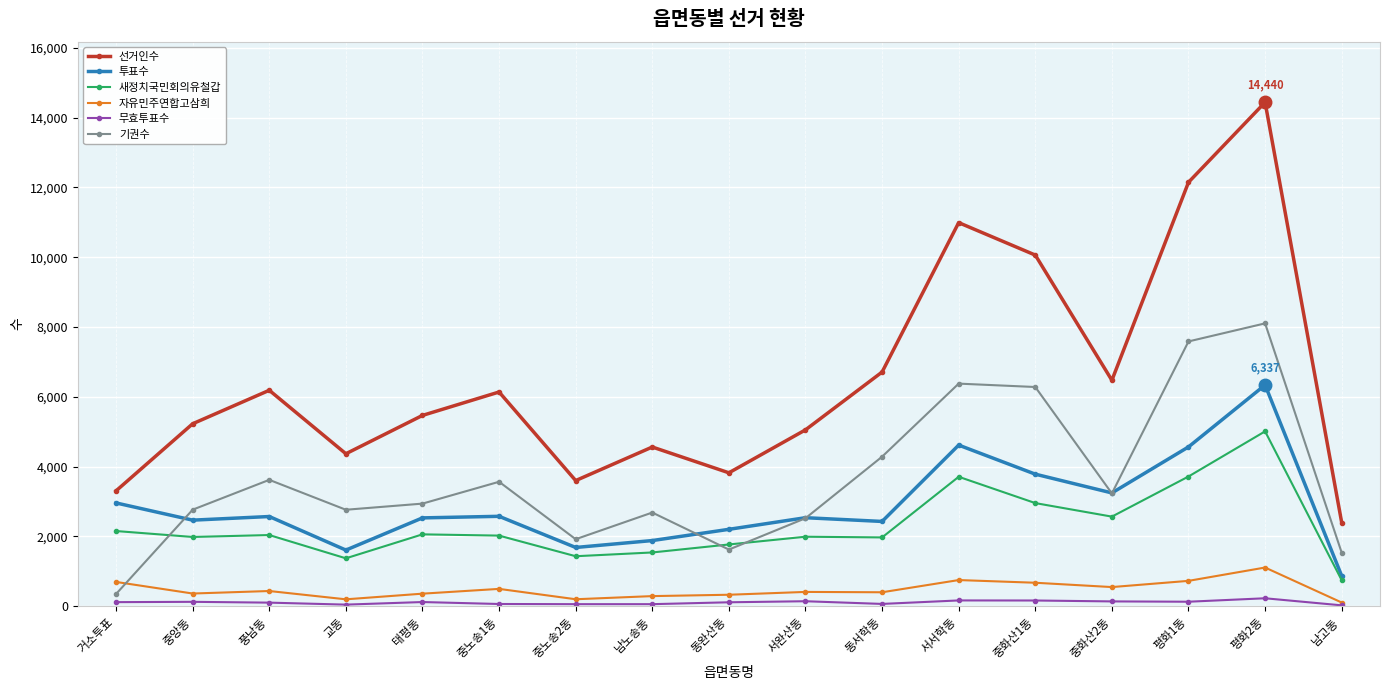

Is it true that 새정치국민회의유철갑 equals 2056 at 태평동?

True